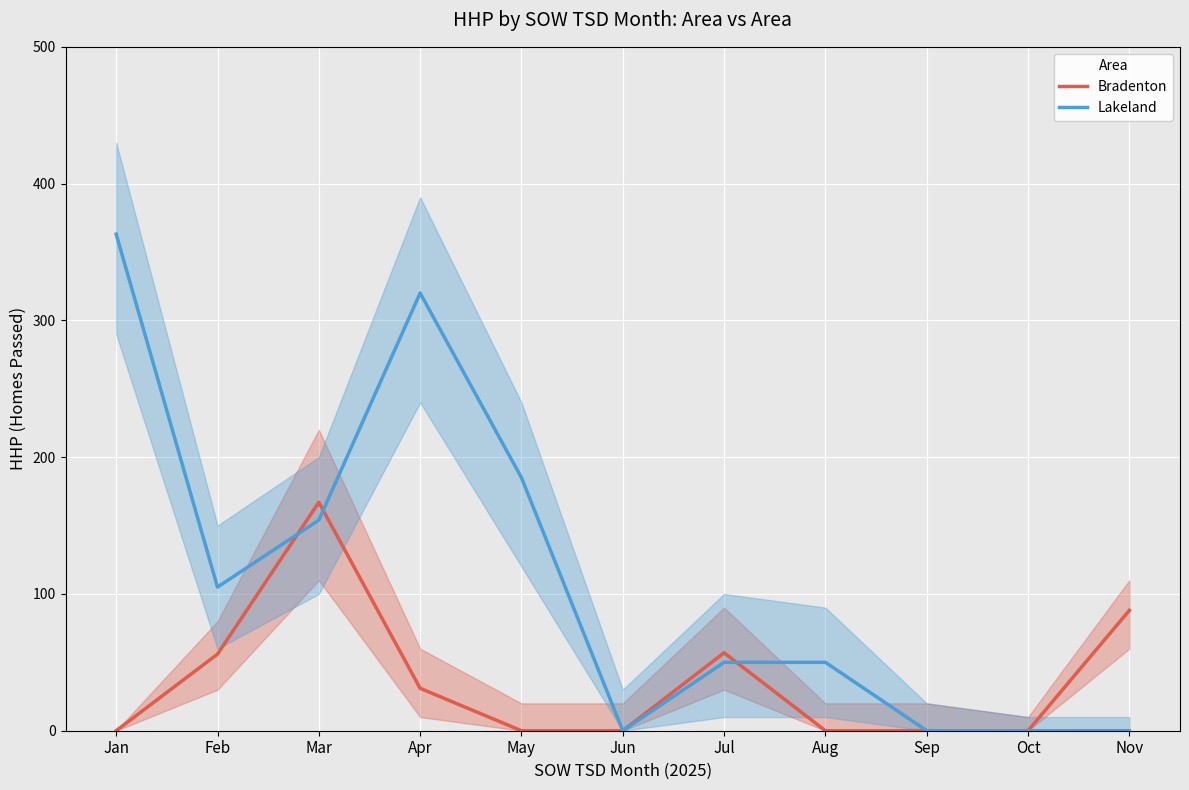

The value of Bradenton at Apr is 31. True or false?

True